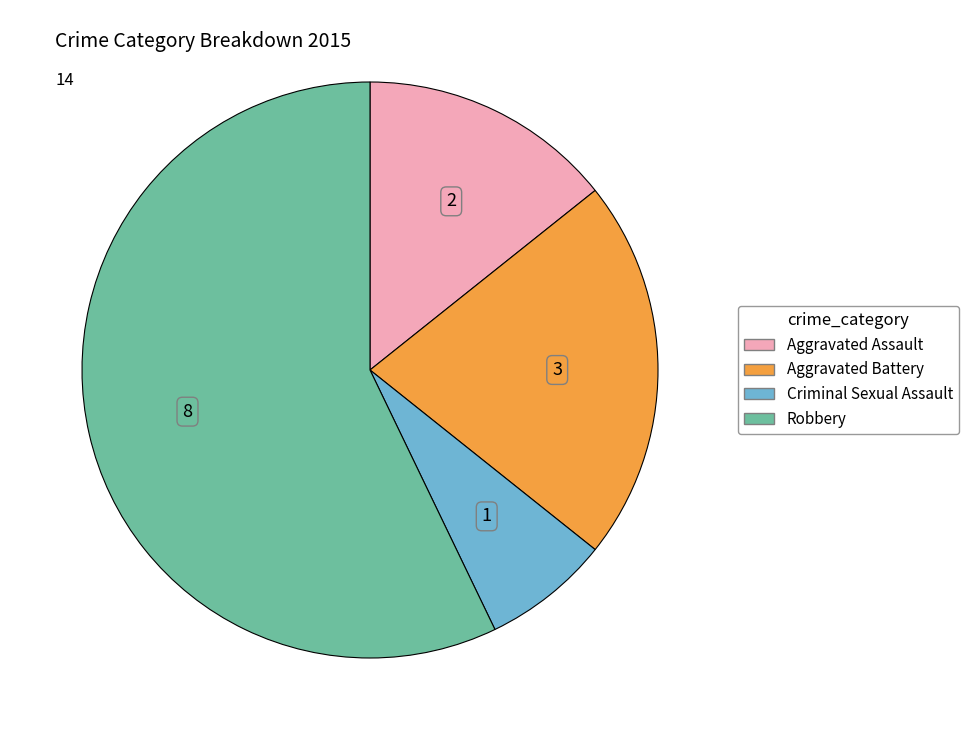

Between Robbery and Aggravated Battery, which is larger?

Robbery